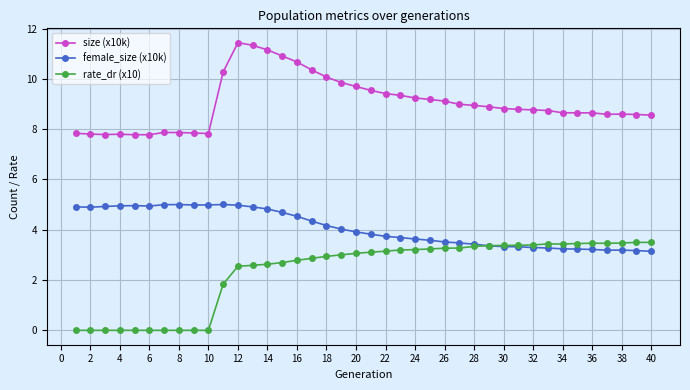

Rank the series by their average value, from highest to lowest.

size (x10k), female_size (x10k), rate_dr (x10)